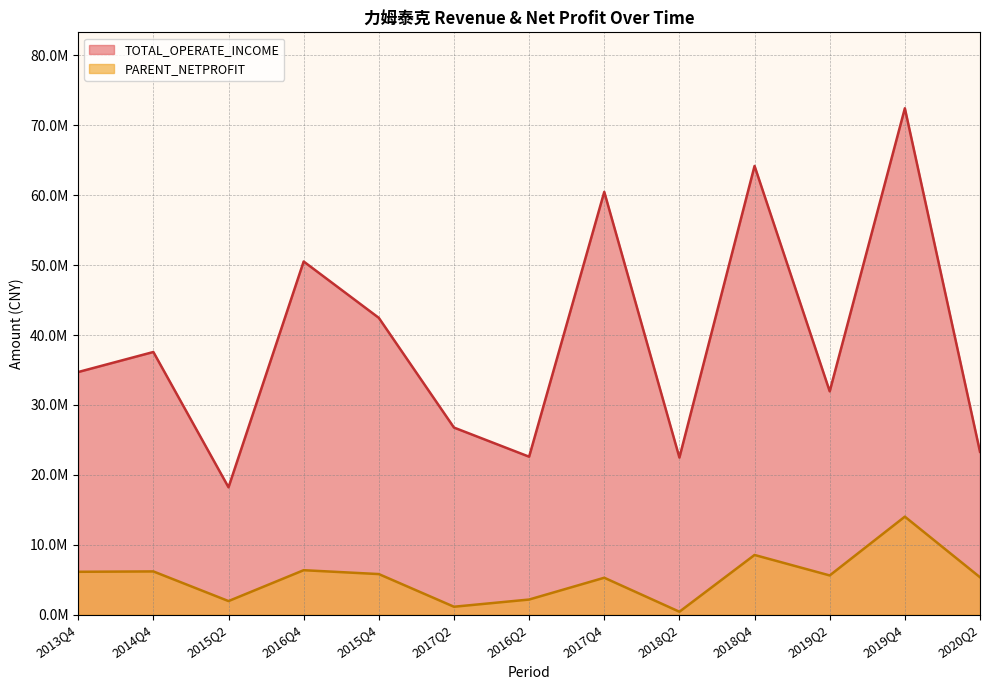

The TOTAL_OPERATE_INCOME series shows 10227795.4 at 2013Q4. True or false?

False